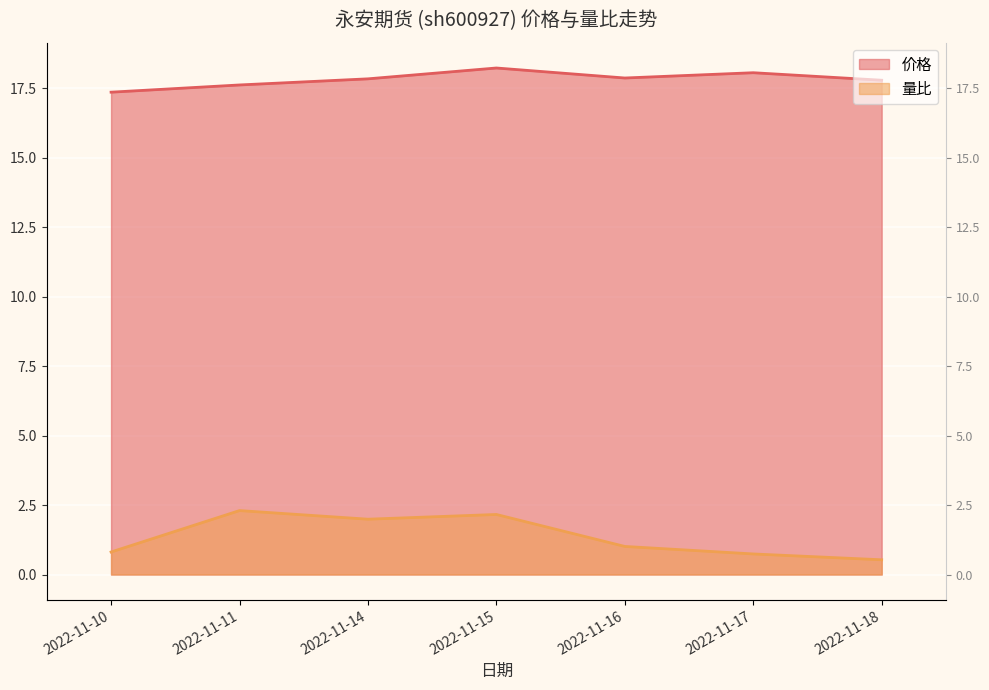

What is the smallest value displayed?

0.5